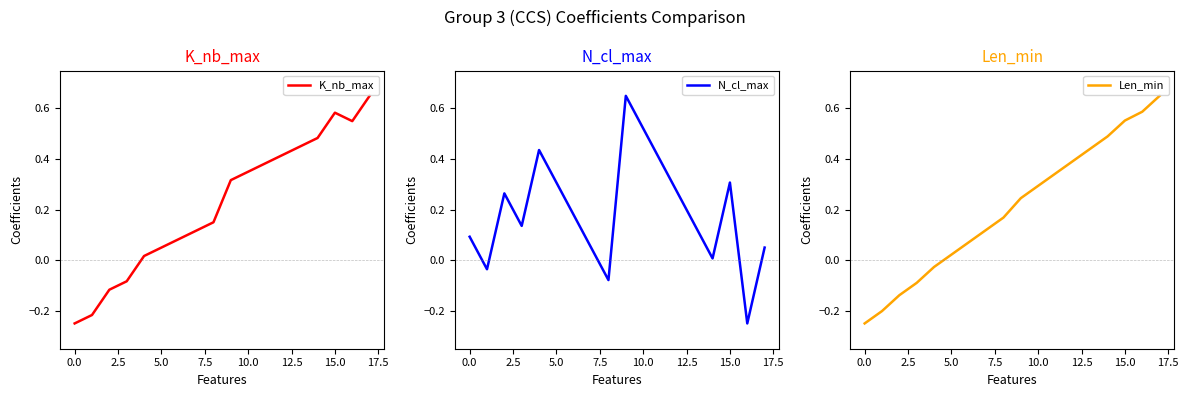

How many times do Len_min and K_nb_max cross each other?

6